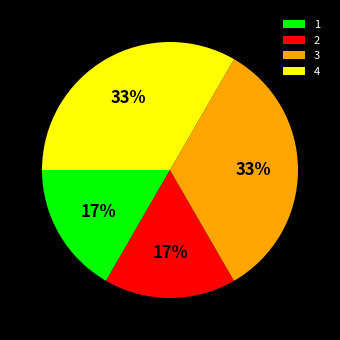

To the nearest percent, what is the combined percentage of 3 and 1?

50%